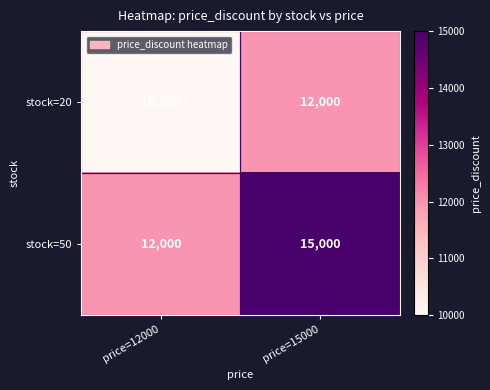

How many data points in stock=20 are less than 12000?

1